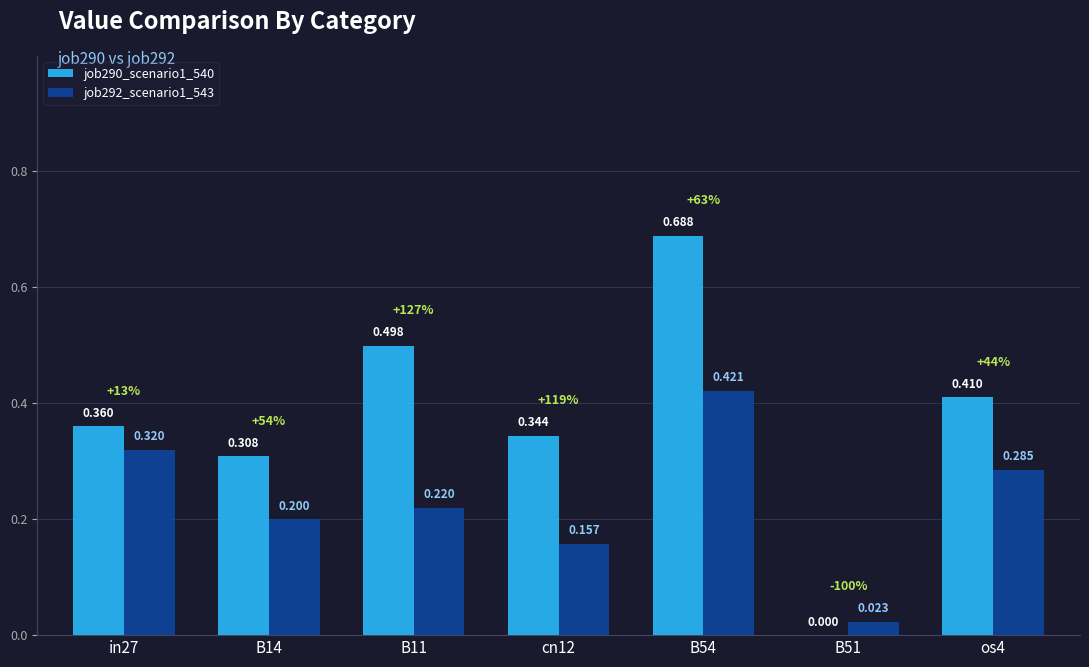

What are all the series names shown in the legend?

job290_scenario1_540, job292_scenario1_543